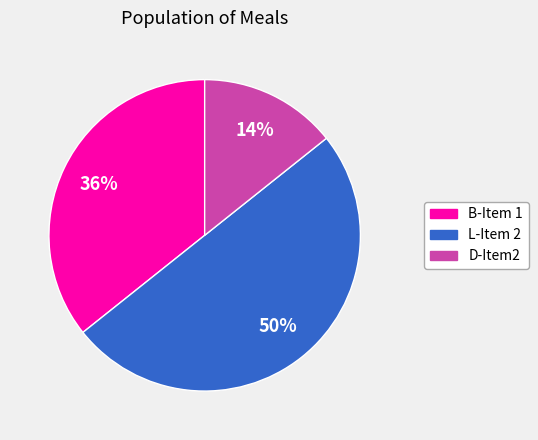

How many segments does this pie chart have?

3